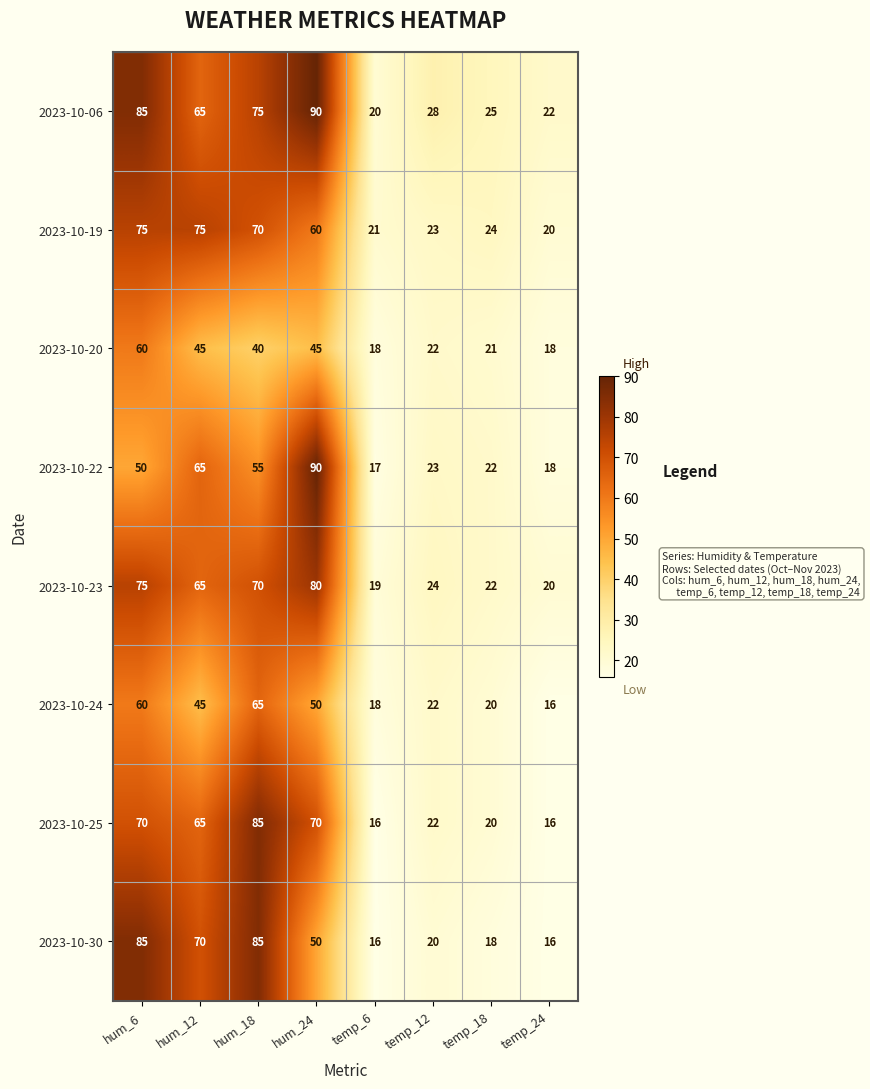

How many data points does each series have?

8